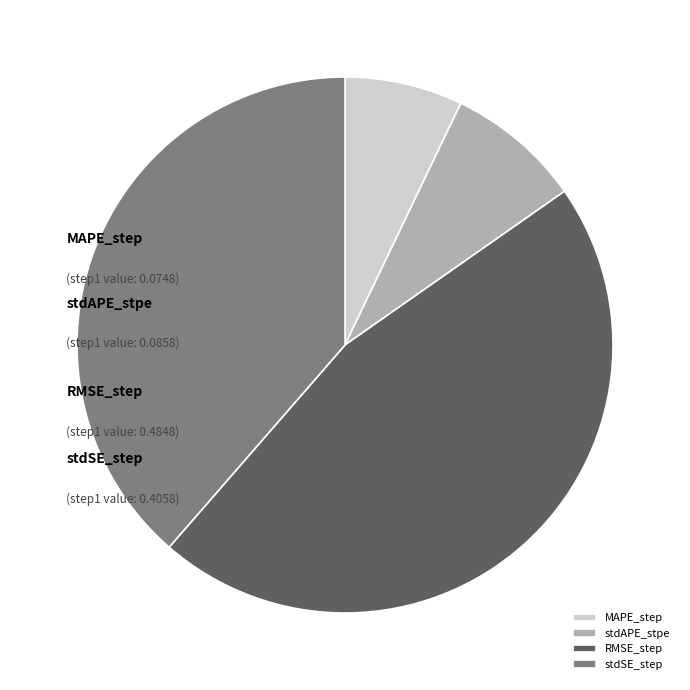

Is it true that stdSE_step is 39% of the pie?

True